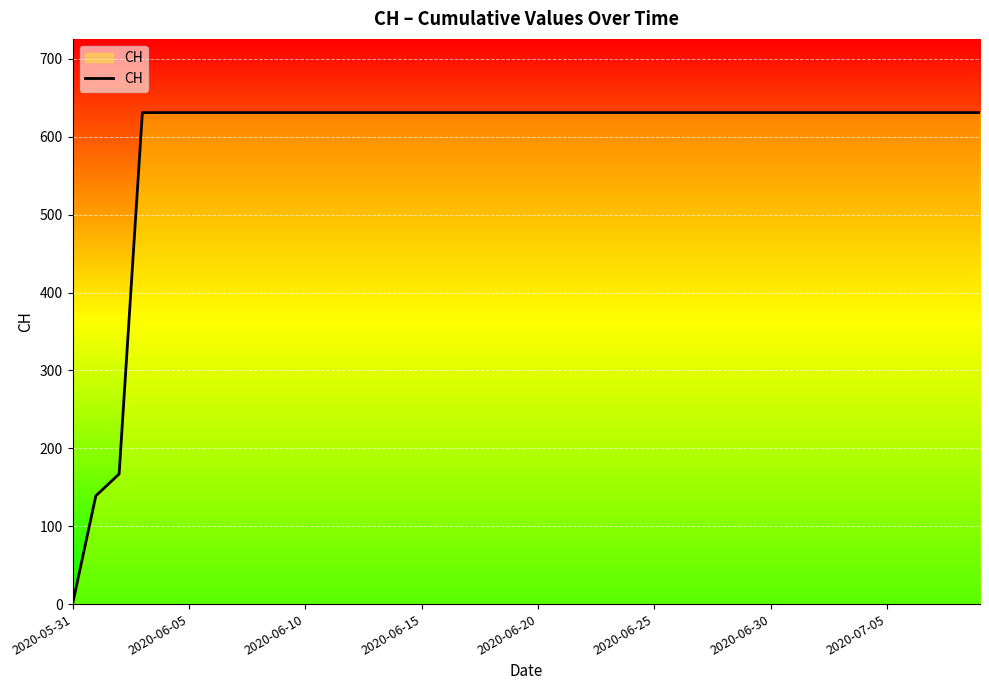

Reading right to left, extract all data points from this chart.

631	631	631	631	631	631	631	631	631	631	631	631	631	631	631	631	631	631	631	631	631	631	631	631	631	631	631	631	631	631	631	631	631	631	631	631	631	167	139	0